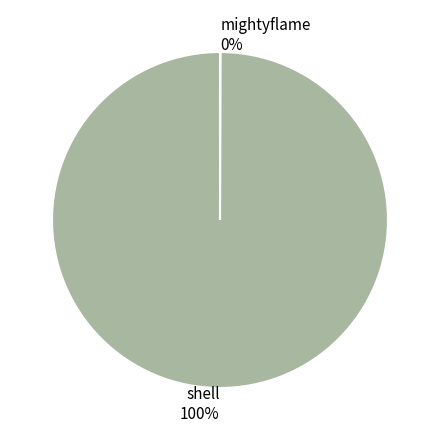

The shell slice represents 100% of the pie. True or false?

True